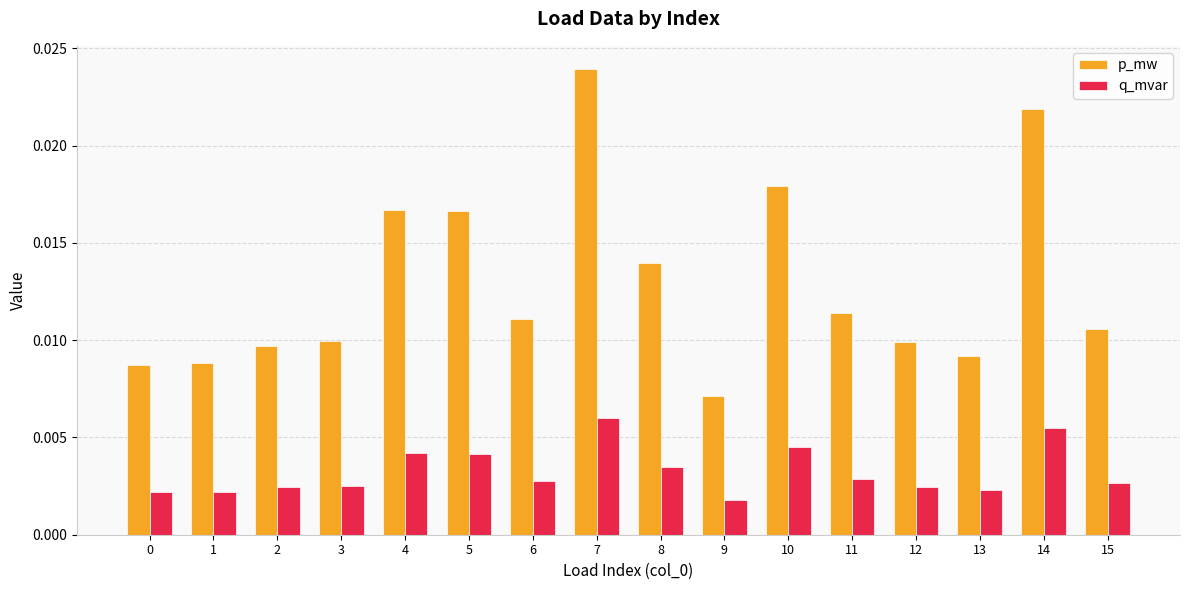

At which label does q_mvar reach its peak?

7